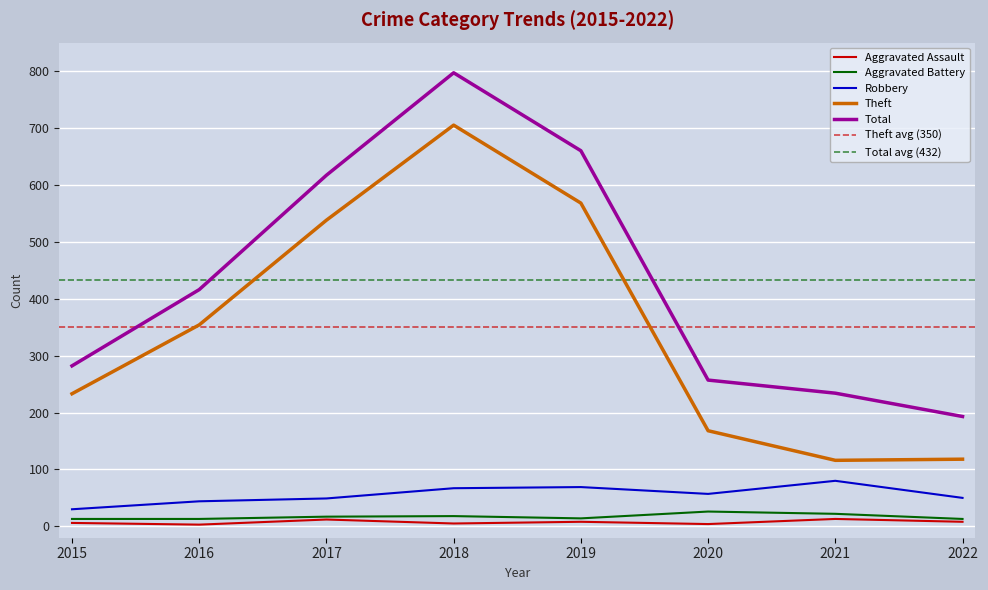

True or false: Aggravated Battery and Robbery intersect in this chart.

False